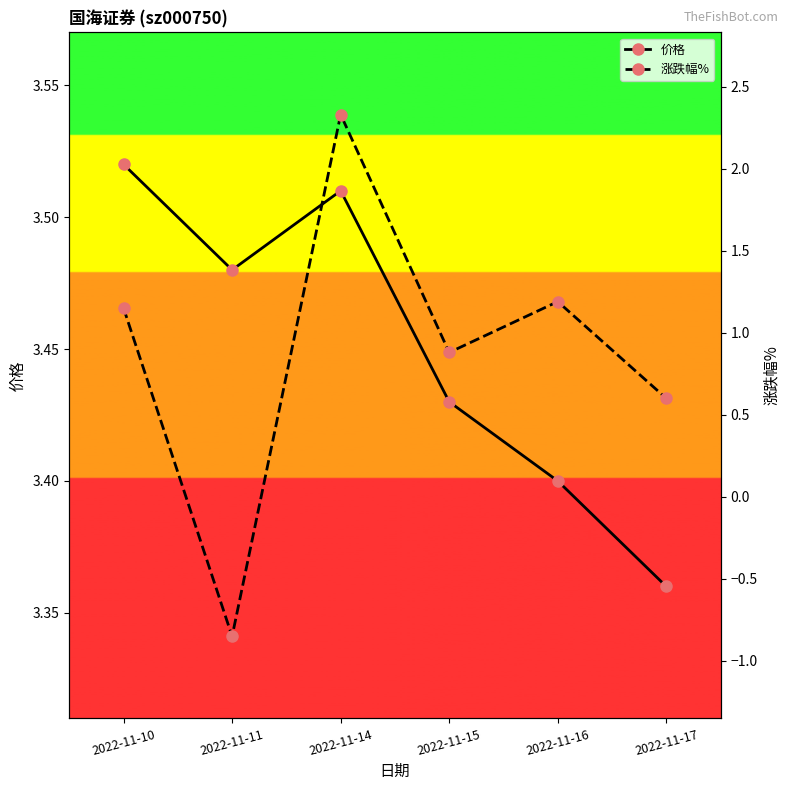

Which series has the largest total across all categories?

价格